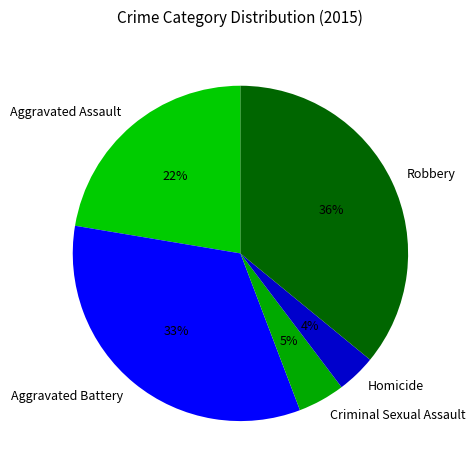

To the nearest percent, what portion does Aggravated Assault represent?

22%